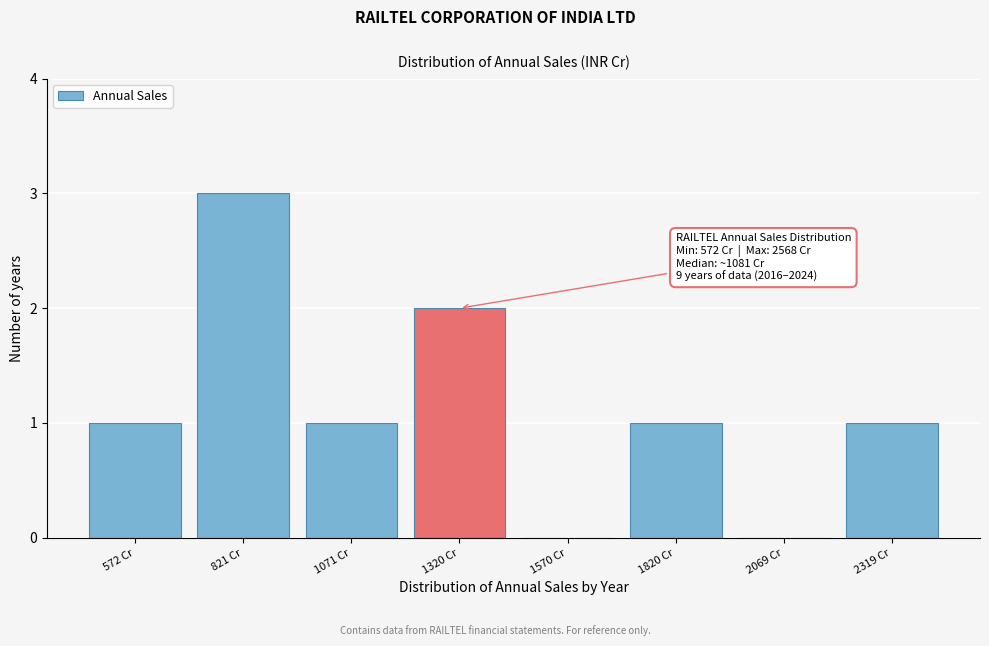

Reading left to right, extract all data points from this chart.

572 Cr=1	821 Cr=3	1071 Cr=1	1320 Cr=2	1570 Cr=0	1820 Cr=1	2069 Cr=0	2319 Cr=1